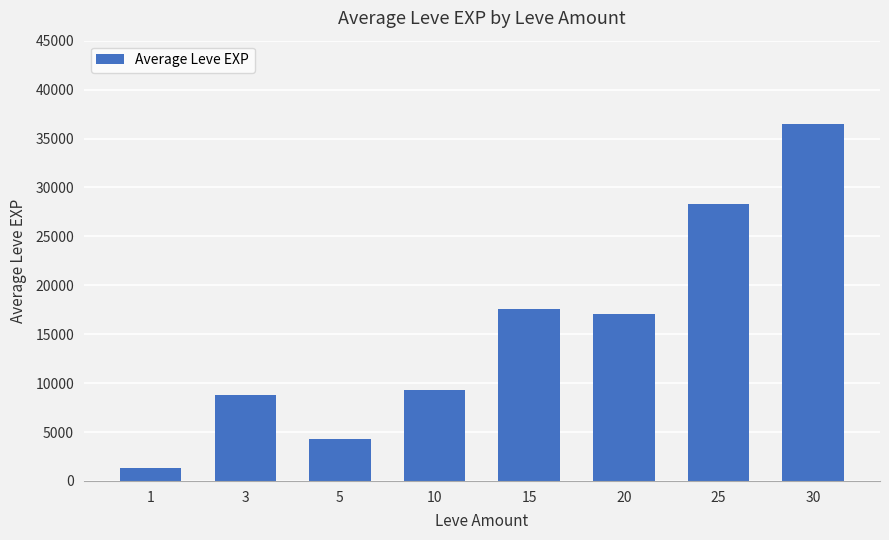

What is the change in value from 1 to 10?

+7961